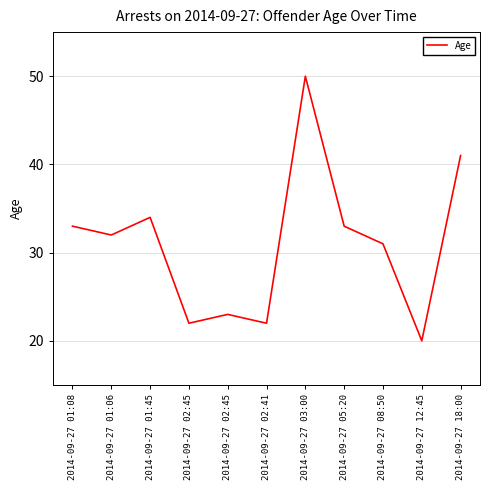

Count the number of categories in the chart.

11